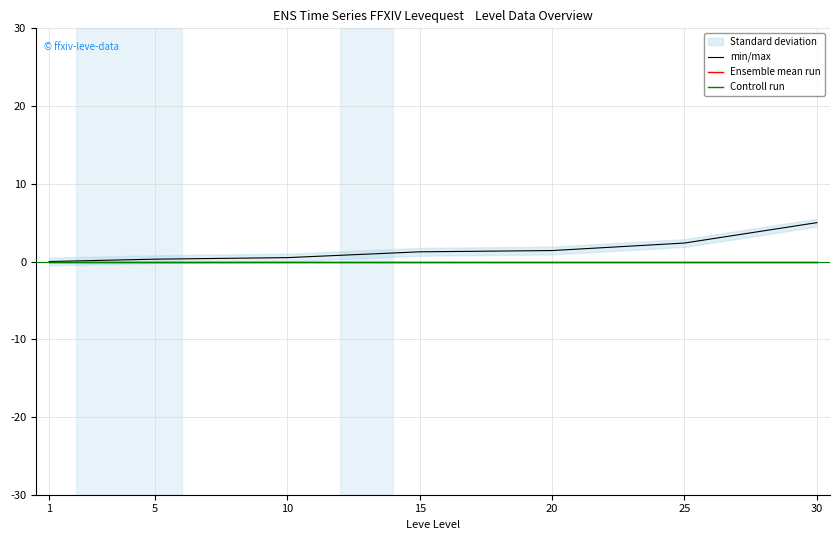

Which series has the largest range (max minus min)?

min/max